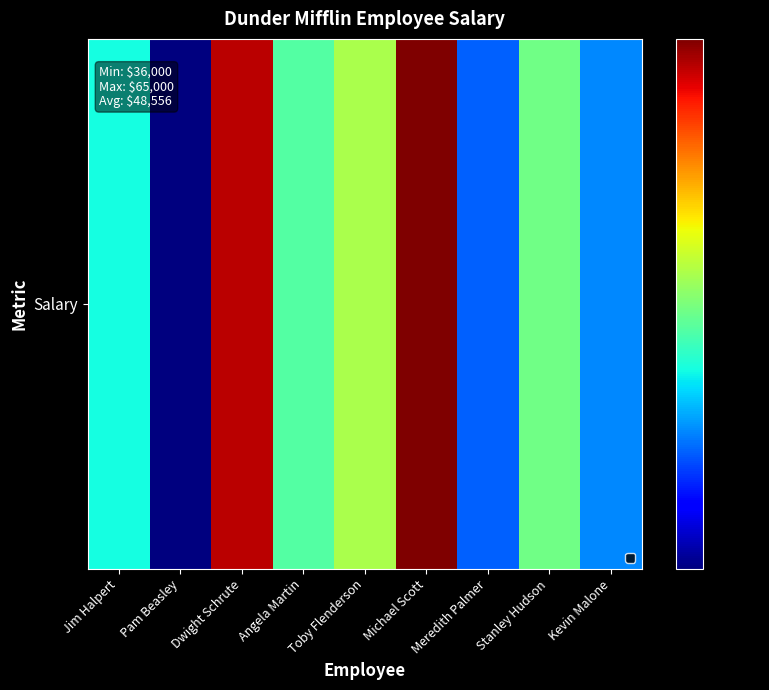

Rank the categories by value from highest to lowest.

Michael Scott, Dwight Schrute, Toby Flenderson, Stanley Hudson, Angela Martin, Jim Halpert, Kevin Malone, Meredith Palmer, Pam Beasley